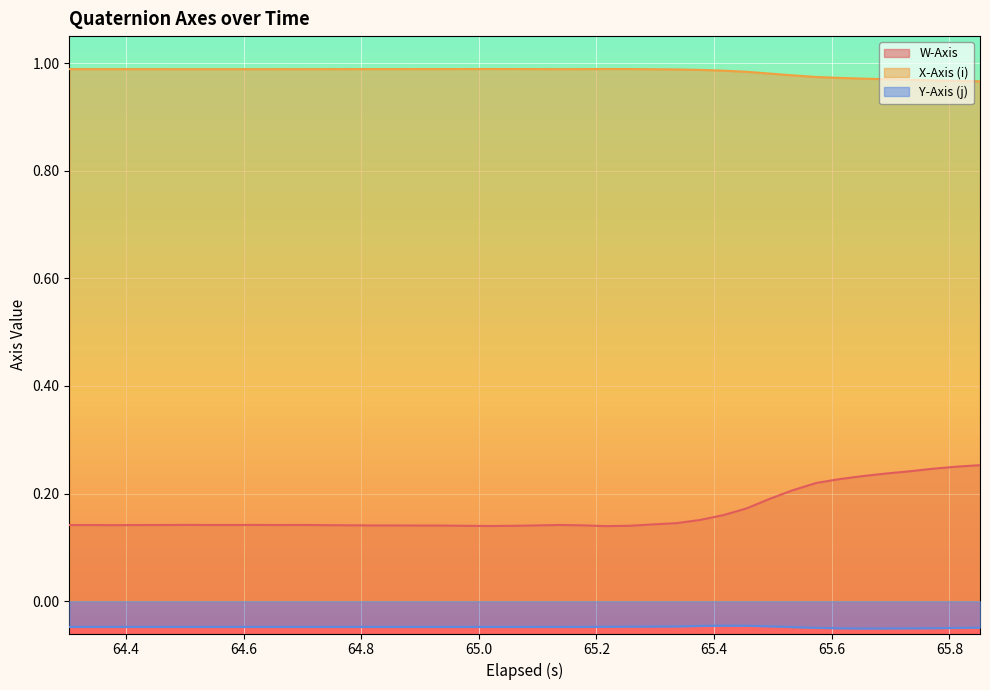

What are all the series names shown in the legend?

W-Axis, X-Axis (i), Y-Axis (j)